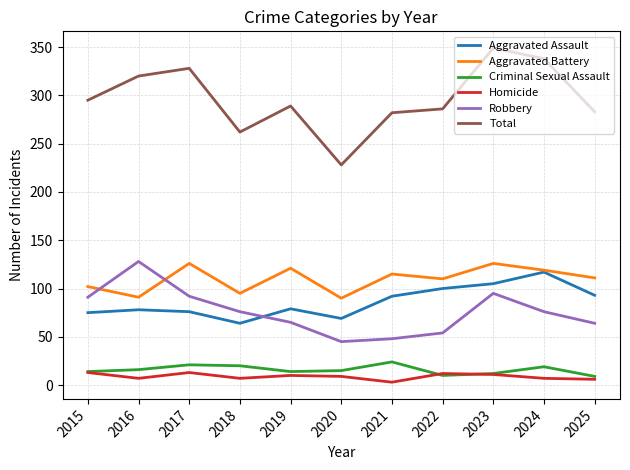

What value does the Aggravated Battery series have at 2015?

102